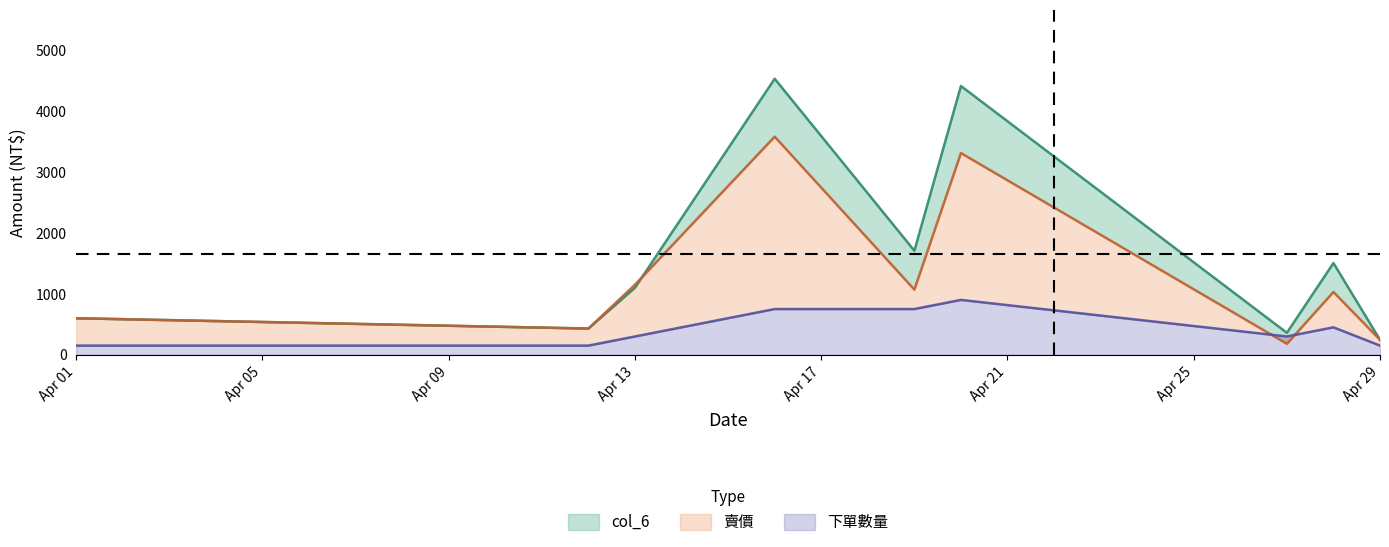

Is the value of 賣價 at Apr 21 greater than the value of col_6 at Apr 17?

Yes